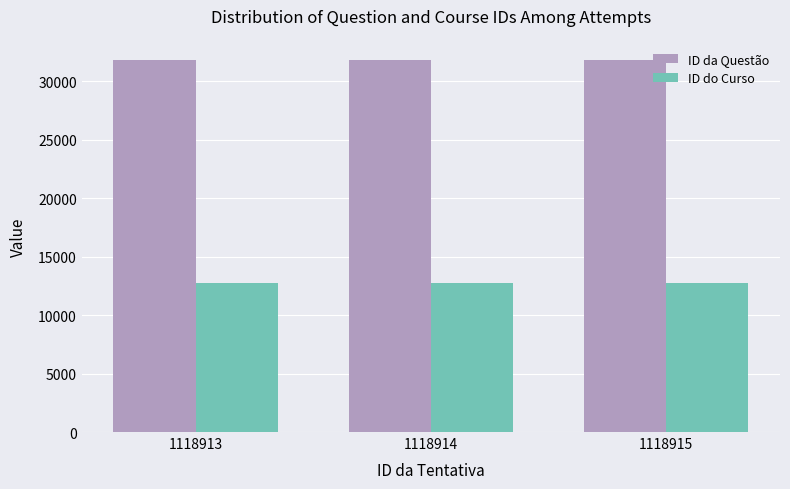

How many groups of bars are there?

3